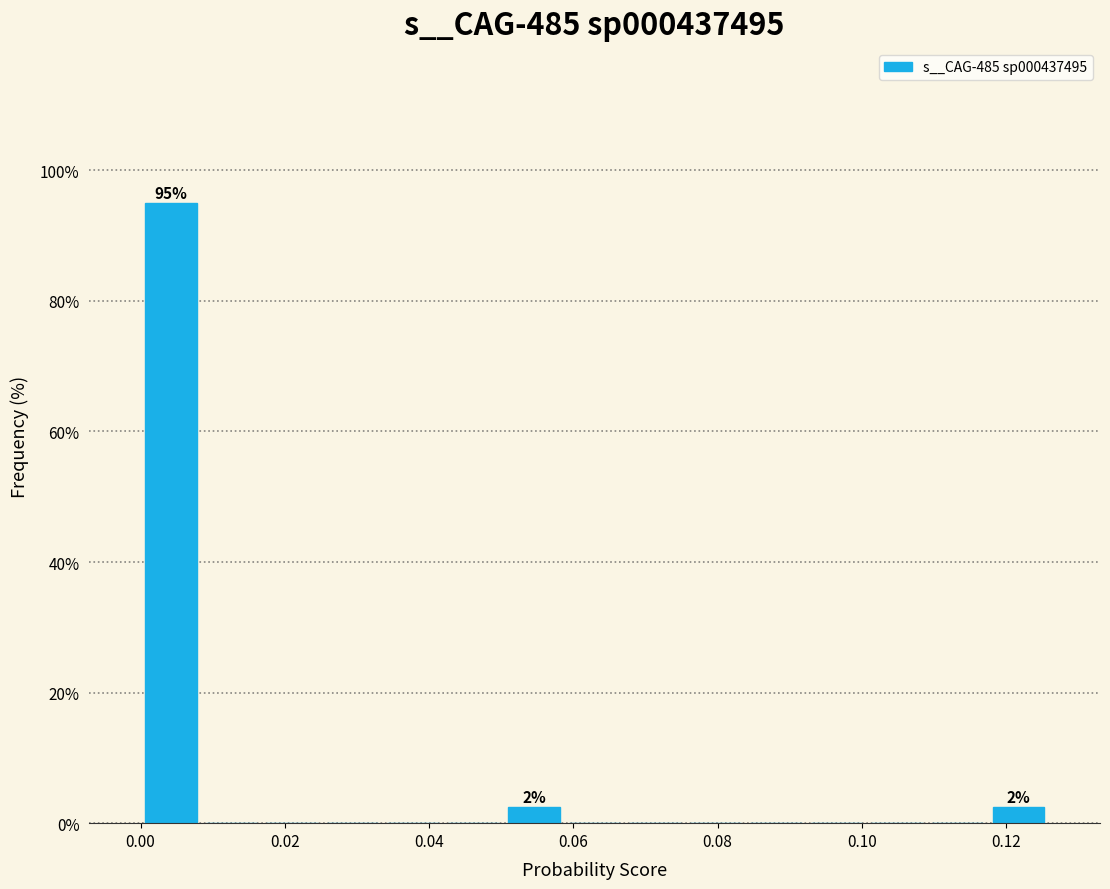

Which range on the x-axis has the tallest bar?

0.000 to 0.008